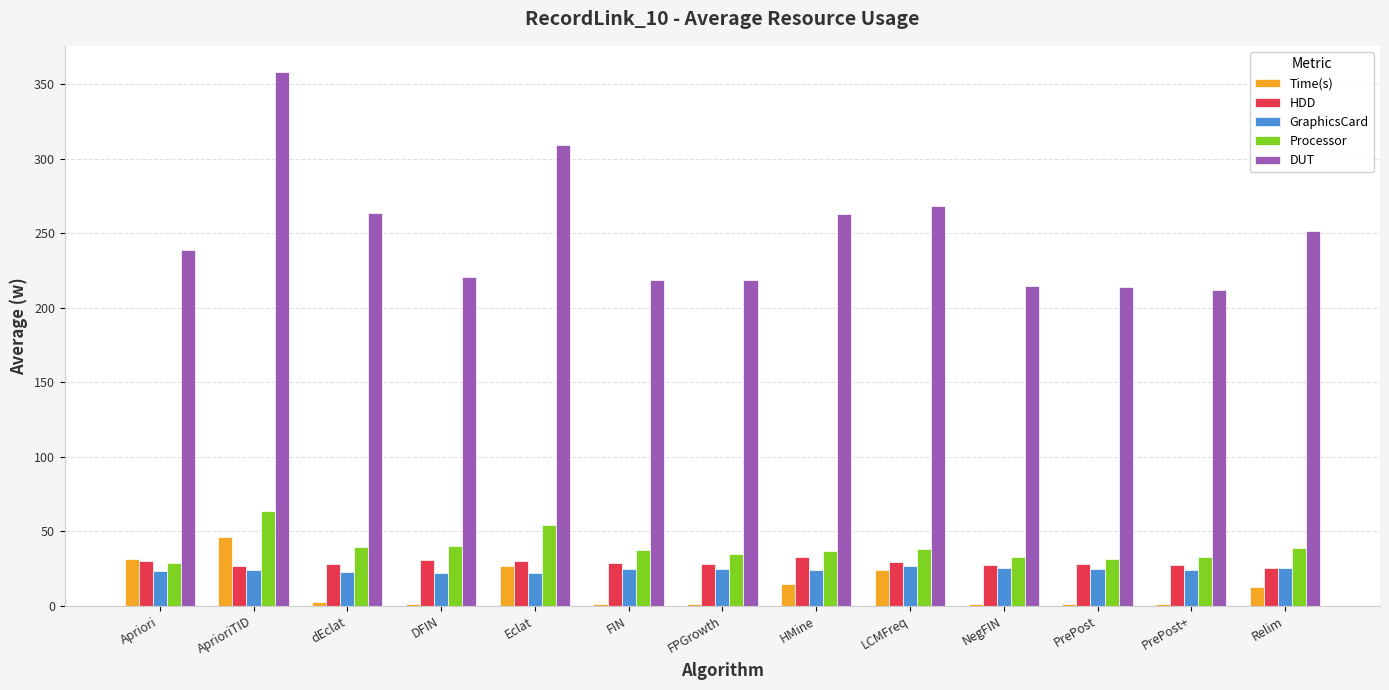

What is the average value of the Processor series?

39.1